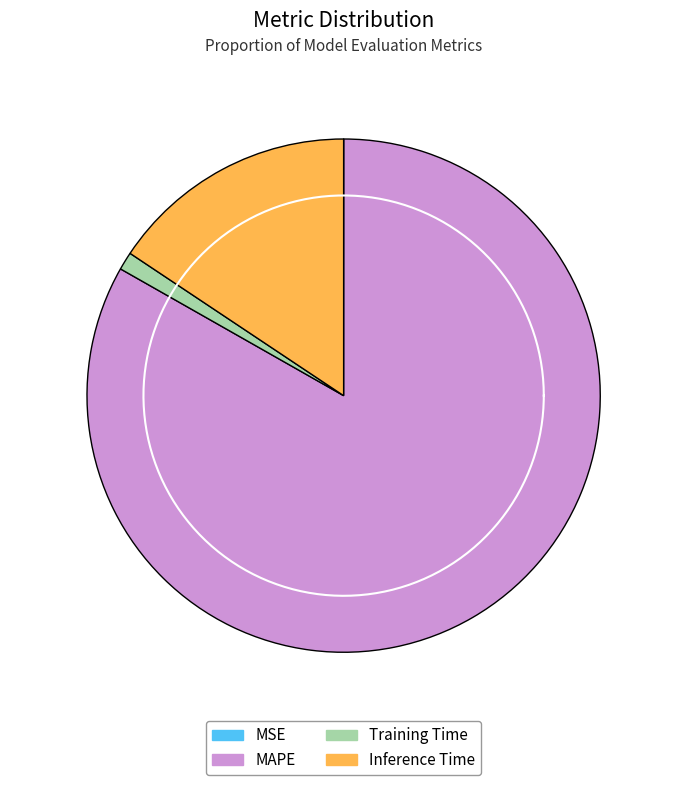

What is the largest slice in the pie chart?

MAPE